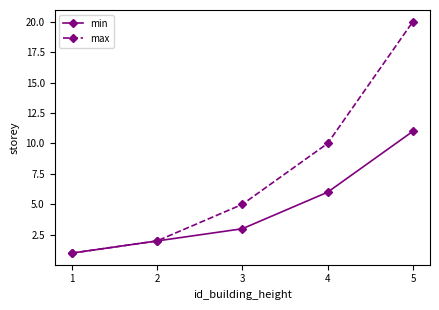

At which label does max reach its peak?

5